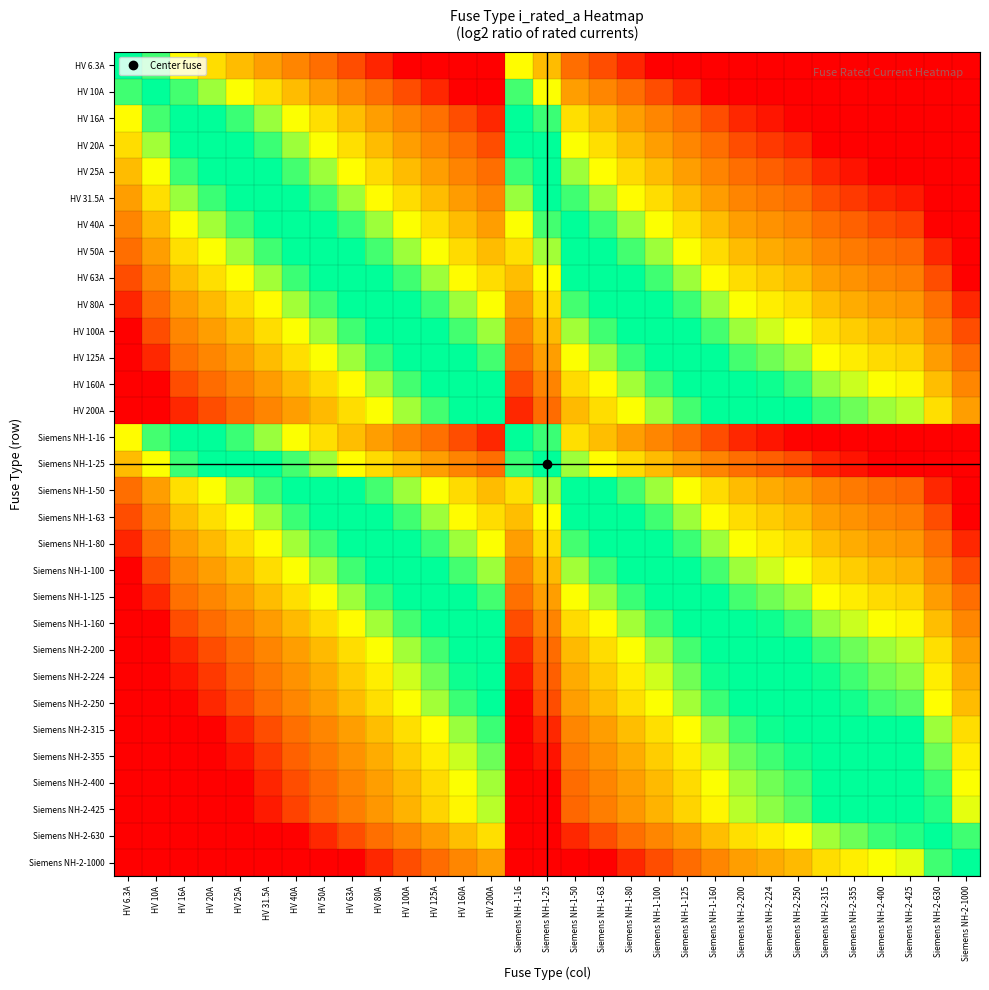

Reading left to right, extract all data points from this chart.

HV 6.3A: HV 6.3A=0.0	HV 10A=-0.7	HV 16A=-1.3	HV 20A=-1.7	HV 25A=-2.0	HV 31.5A=-2.3	HV 40A=-2.7	HV 50A=-3.0	HV 63A=-3.3	HV 80A=-3.7	HV 100A=-4.0	HV 125A=-4.0	HV 160A=-4.0	HV 200A=-4.0	Siemens NH-1-16=-1.3	Siemens NH-1-25=-2.0	Siemens NH-1-50=-3.0	Siemens NH-1-63=-3.3	Siemens NH-1-80=-3.7	Siemens NH-1-100=-4.0	Siemens NH-1-125=-4.0	Siemens NH-1-160=-4.0	Siemens NH-2-200=-4.0	Siemens NH-2-224=-4.0	Siemens NH-2-250=-4.0	Siemens NH-2-315=-4.0	Siemens NH-2-355=-4.0	Siemens NH-2-400=-4.0	Siemens NH-2-425=-4.0	Siemens NH-2-630=-4.0	Siemens NH-2-1000=-4.0
HV 10A: HV 6.3A=0.7	HV 10A=0.0	HV 16A=-0.7	HV 20A=-1.0	HV 25A=-1.3	HV 31.5A=-1.7	HV 40A=-2.0	HV 50A=-2.3	HV 63A=-2.7	HV 80A=-3.0	HV 100A=-3.3	HV 125A=-3.6	HV 160A=-4.0	HV 200A=-4.0	Siemens NH-1-16=-0.7	Siemens NH-1-25=-1.3	Siemens NH-1-50=-2.3	Siemens NH-1-63=-2.7	Siemens NH-1-80=-3.0	Siemens NH-1-100=-3.3	Siemens NH-1-125=-3.6	Siemens NH-1-160=-4.0	Siemens NH-2-200=-4.0	Siemens NH-2-224=-4.0	Siemens NH-2-250=-4.0	Siemens NH-2-315=-4.0	Siemens NH-2-355=-4.0	Siemens NH-2-400=-4.0	Siemens NH-2-425=-4.0	Siemens NH-2-630=-4.0	Siemens NH-2-1000=-4.0
HV 16A: HV 6.3A=1.3	HV 10A=0.7	HV 16A=0.0	HV 20A=-0.3	HV 25A=-0.6	HV 31.5A=-1.0	HV 40A=-1.3	HV 50A=-1.6	HV 63A=-2.0	HV 80A=-2.3	HV 100A=-2.6	HV 125A=-3.0	HV 160A=-3.3	HV 200A=-3.6	Siemens NH-1-16=0.0	Siemens NH-1-25=-0.6	Siemens NH-1-50=-1.6	Siemens NH-1-63=-2.0	Siemens NH-1-80=-2.3	Siemens NH-1-100=-2.6	Siemens NH-1-125=-3.0	Siemens NH-1-160=-3.3	Siemens NH-2-200=-3.6	Siemens NH-2-224=-3.8	Siemens NH-2-250=-4.0	Siemens NH-2-315=-4.0	Siemens NH-2-355=-4.0	Siemens NH-2-400=-4.0	Siemens NH-2-425=-4.0	Siemens NH-2-630=-4.0	Siemens NH-2-1000=-4.0
HV 20A: HV 6.3A=1.7	HV 10A=1.0	HV 16A=0.3	HV 20A=0.0	HV 25A=-0.3	HV 31.5A=-0.7	HV 40A=-1.0	HV 50A=-1.3	HV 63A=-1.7	HV 80A=-2.0	HV 100A=-2.3	HV 125A=-2.6	HV 160A=-3.0	HV 200A=-3.3	Siemens NH-1-16=0.3	Siemens NH-1-25=-0.3	Siemens NH-1-50=-1.3	Siemens NH-1-63=-1.7	Siemens NH-1-80=-2.0	Siemens NH-1-100=-2.3	Siemens NH-1-125=-2.6	Siemens NH-1-160=-3.0	Siemens NH-2-200=-3.3	Siemens NH-2-224=-3.5	Siemens NH-2-250=-3.6	Siemens NH-2-315=-4.0	Siemens NH-2-355=-4.0	Siemens NH-2-400=-4.0	Siemens NH-2-425=-4.0	Siemens NH-2-630=-4.0	Siemens NH-2-1000=-4.0
HV 25A: HV 6.3A=2.0	HV 10A=1.3	HV 16A=0.6	HV 20A=0.3	HV 25A=0.0	HV 31.5A=-0.3	HV 40A=-0.7	HV 50A=-1.0	HV 63A=-1.3	HV 80A=-1.7	HV 100A=-2.0	HV 125A=-2.3	HV 160A=-2.7	HV 200A=-3.0	Siemens NH-1-16=0.6	Siemens NH-1-25=0.0	Siemens NH-1-50=-1.0	Siemens NH-1-63=-1.3	Siemens NH-1-80=-1.7	Siemens NH-1-100=-2.0	Siemens NH-1-125=-2.3	Siemens NH-1-160=-2.7	Siemens NH-2-200=-3.0	Siemens NH-2-224=-3.2	Siemens NH-2-250=-3.3	Siemens NH-2-315=-3.7	Siemens NH-2-355=-3.8	Siemens NH-2-400=-4.0	Siemens NH-2-425=-4.0	Siemens NH-2-630=-4.0	Siemens NH-2-1000=-4.0
HV 31.5A: HV 6.3A=2.3	HV 10A=1.7	HV 16A=1.0	HV 20A=0.7	HV 25A=0.3	HV 31.5A=0.0	HV 40A=-0.3	HV 50A=-0.7	HV 63A=-1.0	HV 80A=-1.3	HV 100A=-1.7	HV 125A=-2.0	HV 160A=-2.3	HV 200A=-2.7	Siemens NH-1-16=1.0	Siemens NH-1-25=0.3	Siemens NH-1-50=-0.7	Siemens NH-1-63=-1.0	Siemens NH-1-80=-1.3	Siemens NH-1-100=-1.7	Siemens NH-1-125=-2.0	Siemens NH-1-160=-2.3	Siemens NH-2-200=-2.7	Siemens NH-2-224=-2.8	Siemens NH-2-250=-3.0	Siemens NH-2-315=-3.3	Siemens NH-2-355=-3.5	Siemens NH-2-400=-3.7	Siemens NH-2-425=-3.8	Siemens NH-2-630=-4.0	Siemens NH-2-1000=-4.0
HV 40A: HV 6.3A=2.7	HV 10A=2.0	HV 16A=1.3	HV 20A=1.0	HV 25A=0.7	HV 31.5A=0.3	HV 40A=0.0	HV 50A=-0.3	HV 63A=-0.7	HV 80A=-1.0	HV 100A=-1.3	HV 125A=-1.6	HV 160A=-2.0	HV 200A=-2.3	Siemens NH-1-16=1.3	Siemens NH-1-25=0.7	Siemens NH-1-50=-0.3	Siemens NH-1-63=-0.7	Siemens NH-1-80=-1.0	Siemens NH-1-100=-1.3	Siemens NH-1-125=-1.6	Siemens NH-1-160=-2.0	Siemens NH-2-200=-2.3	Siemens NH-2-224=-2.5	Siemens NH-2-250=-2.6	Siemens NH-2-315=-3.0	Siemens NH-2-355=-3.1	Siemens NH-2-400=-3.3	Siemens NH-2-425=-3.4	Siemens NH-2-630=-4.0	Siemens NH-2-1000=-4.0
HV 50A: HV 6.3A=3.0	HV 10A=2.3	HV 16A=1.6	HV 20A=1.3	HV 25A=1.0	HV 31.5A=0.7	HV 40A=0.3	HV 50A=0.0	HV 63A=-0.3	HV 80A=-0.7	HV 100A=-1.0	HV 125A=-1.3	HV 160A=-1.7	HV 200A=-2.0	Siemens NH-1-16=1.6	Siemens NH-1-25=1.0	Siemens NH-1-50=0.0	Siemens NH-1-63=-0.3	Siemens NH-1-80=-0.7	Siemens NH-1-100=-1.0	Siemens NH-1-125=-1.3	Siemens NH-1-160=-1.7	Siemens NH-2-200=-2.0	Siemens NH-2-224=-2.2	Siemens NH-2-250=-2.3	Siemens NH-2-315=-2.7	Siemens NH-2-355=-2.8	Siemens NH-2-400=-3.0	Siemens NH-2-425=-3.1	Siemens NH-2-630=-3.7	Siemens NH-2-1000=-4.0
HV 63A: HV 6.3A=3.3	HV 10A=2.7	HV 16A=2.0	HV 20A=1.7	HV 25A=1.3	HV 31.5A=1.0	HV 40A=0.7	HV 50A=0.3	HV 63A=0.0	HV 80A=-0.3	HV 100A=-0.7	HV 125A=-1.0	HV 160A=-1.3	HV 200A=-1.7	Siemens NH-1-16=2.0	Siemens NH-1-25=1.3	Siemens NH-1-50=0.3	Siemens NH-1-63=0.0	Siemens NH-1-80=-0.3	Siemens NH-1-100=-0.7	Siemens NH-1-125=-1.0	Siemens NH-1-160=-1.3	Siemens NH-2-200=-1.7	Siemens NH-2-224=-1.8	Siemens NH-2-250=-2.0	Siemens NH-2-315=-2.3	Siemens NH-2-355=-2.5	Siemens NH-2-400=-2.7	Siemens NH-2-425=-2.8	Siemens NH-2-630=-3.3	Siemens NH-2-1000=-4.0
HV 80A: HV 6.3A=3.7	HV 10A=3.0	HV 16A=2.3	HV 20A=2.0	HV 25A=1.7	HV 31.5A=1.3	HV 40A=1.0	HV 50A=0.7	HV 63A=0.3	HV 80A=0.0	HV 100A=-0.3	HV 125A=-0.6	HV 160A=-1.0	HV 200A=-1.3	Siemens NH-1-16=2.3	Siemens NH-1-25=1.7	Siemens NH-1-50=0.7	Siemens NH-1-63=0.3	Siemens NH-1-80=0.0	Siemens NH-1-100=-0.3	Siemens NH-1-125=-0.6	Siemens NH-1-160=-1.0	Siemens NH-2-200=-1.3	Siemens NH-2-224=-1.5	Siemens NH-2-250=-1.6	Siemens NH-2-315=-2.0	Siemens NH-2-355=-2.1	Siemens NH-2-400=-2.3	Siemens NH-2-425=-2.4	Siemens NH-2-630=-3.0	Siemens NH-2-1000=-3.6
HV 100A: HV 6.3A=4.0	HV 10A=3.3	HV 16A=2.6	HV 20A=2.3	HV 25A=2.0	HV 31.5A=1.7	HV 40A=1.3	HV 50A=1.0	HV 63A=0.7	HV 80A=0.3	HV 100A=0.0	HV 125A=-0.3	HV 160A=-0.7	HV 200A=-1.0	Siemens NH-1-16=2.6	Siemens NH-1-25=2.0	Siemens NH-1-50=1.0	Siemens NH-1-63=0.7	Siemens NH-1-80=0.3	Siemens NH-1-100=0.0	Siemens NH-1-125=-0.3	Siemens NH-1-160=-0.7	Siemens NH-2-200=-1.0	Siemens NH-2-224=-1.2	Siemens NH-2-250=-1.3	Siemens NH-2-315=-1.7	Siemens NH-2-355=-1.8	Siemens NH-2-400=-2.0	Siemens NH-2-425=-2.1	Siemens NH-2-630=-2.7	Siemens NH-2-1000=-3.3
HV 125A: HV 6.3A=4.0	HV 10A=3.6	HV 16A=3.0	HV 20A=2.6	HV 25A=2.3	HV 31.5A=2.0	HV 40A=1.6	HV 50A=1.3	HV 63A=1.0	HV 80A=0.6	HV 100A=0.3	HV 125A=0.0	HV 160A=-0.4	HV 200A=-0.7	Siemens NH-1-16=3.0	Siemens NH-1-25=2.3	Siemens NH-1-50=1.3	Siemens NH-1-63=1.0	Siemens NH-1-80=0.6	Siemens NH-1-100=0.3	Siemens NH-1-125=0.0	Siemens NH-1-160=-0.4	Siemens NH-2-200=-0.7	Siemens NH-2-224=-0.8	Siemens NH-2-250=-1.0	Siemens NH-2-315=-1.3	Siemens NH-2-355=-1.5	Siemens NH-2-400=-1.7	Siemens NH-2-425=-1.8	Siemens NH-2-630=-2.3	Siemens NH-2-1000=-3.0
HV 160A: HV 6.3A=4.0	HV 10A=4.0	HV 16A=3.3	HV 20A=3.0	HV 25A=2.7	HV 31.5A=2.3	HV 40A=2.0	HV 50A=1.7	HV 63A=1.3	HV 80A=1.0	HV 100A=0.7	HV 125A=0.4	HV 160A=0.0	HV 200A=-0.3	Siemens NH-1-16=3.3	Siemens NH-1-25=2.7	Siemens NH-1-50=1.7	Siemens NH-1-63=1.3	Siemens NH-1-80=1.0	Siemens NH-1-100=0.7	Siemens NH-1-125=0.4	Siemens NH-1-160=0.0	Siemens NH-2-200=-0.3	Siemens NH-2-224=-0.5	Siemens NH-2-250=-0.6	Siemens NH-2-315=-1.0	Siemens NH-2-355=-1.1	Siemens NH-2-400=-1.3	Siemens NH-2-425=-1.4	Siemens NH-2-630=-2.0	Siemens NH-2-1000=-2.6
HV 200A: HV 6.3A=4.0	HV 10A=4.0	HV 16A=3.6	HV 20A=3.3	HV 25A=3.0	HV 31.5A=2.7	HV 40A=2.3	HV 50A=2.0	HV 63A=1.7	HV 80A=1.3	HV 100A=1.0	HV 125A=0.7	HV 160A=0.3	HV 200A=0.0	Siemens NH-1-16=3.6	Siemens NH-1-25=3.0	Siemens NH-1-50=2.0	Siemens NH-1-63=1.7	Siemens NH-1-80=1.3	Siemens NH-1-100=1.0	Siemens NH-1-125=0.7	Siemens NH-1-160=0.3	Siemens NH-2-200=0.0	Siemens NH-2-224=-0.2	Siemens NH-2-250=-0.3	Siemens NH-2-315=-0.7	Siemens NH-2-355=-0.8	Siemens NH-2-400=-1.0	Siemens NH-2-425=-1.1	Siemens NH-2-630=-1.7	Siemens NH-2-1000=-2.3
Siemens NH-1-16: HV 6.3A=1.3	HV 10A=0.7	HV 16A=0.0	HV 20A=-0.3	HV 25A=-0.6	HV 31.5A=-1.0	HV 40A=-1.3	HV 50A=-1.6	HV 63A=-2.0	HV 80A=-2.3	HV 100A=-2.6	HV 125A=-3.0	HV 160A=-3.3	HV 200A=-3.6	Siemens NH-1-16=0.0	Siemens NH-1-25=-0.6	Siemens NH-1-50=-1.6	Siemens NH-1-63=-2.0	Siemens NH-1-80=-2.3	Siemens NH-1-100=-2.6	Siemens NH-1-125=-3.0	Siemens NH-1-160=-3.3	Siemens NH-2-200=-3.6	Siemens NH-2-224=-3.8	Siemens NH-2-250=-4.0	Siemens NH-2-315=-4.0	Siemens NH-2-355=-4.0	Siemens NH-2-400=-4.0	Siemens NH-2-425=-4.0	Siemens NH-2-630=-4.0	Siemens NH-2-1000=-4.0
Siemens NH-1-25: HV 6.3A=2.0	HV 10A=1.3	HV 16A=0.6	HV 20A=0.3	HV 25A=0.0	HV 31.5A=-0.3	HV 40A=-0.7	HV 50A=-1.0	HV 63A=-1.3	HV 80A=-1.7	HV 100A=-2.0	HV 125A=-2.3	HV 160A=-2.7	HV 200A=-3.0	Siemens NH-1-16=0.6	Siemens NH-1-25=0.0	Siemens NH-1-50=-1.0	Siemens NH-1-63=-1.3	Siemens NH-1-80=-1.7	Siemens NH-1-100=-2.0	Siemens NH-1-125=-2.3	Siemens NH-1-160=-2.7	Siemens NH-2-200=-3.0	Siemens NH-2-224=-3.2	Siemens NH-2-250=-3.3	Siemens NH-2-315=-3.7	Siemens NH-2-355=-3.8	Siemens NH-2-400=-4.0	Siemens NH-2-425=-4.0	Siemens NH-2-630=-4.0	Siemens NH-2-1000=-4.0
Siemens NH-1-50: HV 6.3A=3.0	HV 10A=2.3	HV 16A=1.6	HV 20A=1.3	HV 25A=1.0	HV 31.5A=0.7	HV 40A=0.3	HV 50A=0.0	HV 63A=-0.3	HV 80A=-0.7	HV 100A=-1.0	HV 125A=-1.3	HV 160A=-1.7	HV 200A=-2.0	Siemens NH-1-16=1.6	Siemens NH-1-25=1.0	Siemens NH-1-50=0.0	Siemens NH-1-63=-0.3	Siemens NH-1-80=-0.7	Siemens NH-1-100=-1.0	Siemens NH-1-125=-1.3	Siemens NH-1-160=-1.7	Siemens NH-2-200=-2.0	Siemens NH-2-224=-2.2	Siemens NH-2-250=-2.3	Siemens NH-2-315=-2.7	Siemens NH-2-355=-2.8	Siemens NH-2-400=-3.0	Siemens NH-2-425=-3.1	Siemens NH-2-630=-3.7	Siemens NH-2-1000=-4.0
Siemens NH-1-63: HV 6.3A=3.3	HV 10A=2.7	HV 16A=2.0	HV 20A=1.7	HV 25A=1.3	HV 31.5A=1.0	HV 40A=0.7	HV 50A=0.3	HV 63A=0.0	HV 80A=-0.3	HV 100A=-0.7	HV 125A=-1.0	HV 160A=-1.3	HV 200A=-1.7	Siemens NH-1-16=2.0	Siemens NH-1-25=1.3	Siemens NH-1-50=0.3	Siemens NH-1-63=0.0	Siemens NH-1-80=-0.3	Siemens NH-1-100=-0.7	Siemens NH-1-125=-1.0	Siemens NH-1-160=-1.3	Siemens NH-2-200=-1.7	Siemens NH-2-224=-1.8	Siemens NH-2-250=-2.0	Siemens NH-2-315=-2.3	Siemens NH-2-355=-2.5	Siemens NH-2-400=-2.7	Siemens NH-2-425=-2.8	Siemens NH-2-630=-3.3	Siemens NH-2-1000=-4.0
Siemens NH-1-80: HV 6.3A=3.7	HV 10A=3.0	HV 16A=2.3	HV 20A=2.0	HV 25A=1.7	HV 31.5A=1.3	HV 40A=1.0	HV 50A=0.7	HV 63A=0.3	HV 80A=0.0	HV 100A=-0.3	HV 125A=-0.6	HV 160A=-1.0	HV 200A=-1.3	Siemens NH-1-16=2.3	Siemens NH-1-25=1.7	Siemens NH-1-50=0.7	Siemens NH-1-63=0.3	Siemens NH-1-80=0.0	Siemens NH-1-100=-0.3	Siemens NH-1-125=-0.6	Siemens NH-1-160=-1.0	Siemens NH-2-200=-1.3	Siemens NH-2-224=-1.5	Siemens NH-2-250=-1.6	Siemens NH-2-315=-2.0	Siemens NH-2-355=-2.1	Siemens NH-2-400=-2.3	Siemens NH-2-425=-2.4	Siemens NH-2-630=-3.0	Siemens NH-2-1000=-3.6
Siemens NH-1-100: HV 6.3A=4.0	HV 10A=3.3	HV 16A=2.6	HV 20A=2.3	HV 25A=2.0	HV 31.5A=1.7	HV 40A=1.3	HV 50A=1.0	HV 63A=0.7	HV 80A=0.3	HV 100A=0.0	HV 125A=-0.3	HV 160A=-0.7	HV 200A=-1.0	Siemens NH-1-16=2.6	Siemens NH-1-25=2.0	Siemens NH-1-50=1.0	Siemens NH-1-63=0.7	Siemens NH-1-80=0.3	Siemens NH-1-100=0.0	Siemens NH-1-125=-0.3	Siemens NH-1-160=-0.7	Siemens NH-2-200=-1.0	Siemens NH-2-224=-1.2	Siemens NH-2-250=-1.3	Siemens NH-2-315=-1.7	Siemens NH-2-355=-1.8	Siemens NH-2-400=-2.0	Siemens NH-2-425=-2.1	Siemens NH-2-630=-2.7	Siemens NH-2-1000=-3.3
Siemens NH-1-125: HV 6.3A=4.0	HV 10A=3.6	HV 16A=3.0	HV 20A=2.6	HV 25A=2.3	HV 31.5A=2.0	HV 40A=1.6	HV 50A=1.3	HV 63A=1.0	HV 80A=0.6	HV 100A=0.3	HV 125A=0.0	HV 160A=-0.4	HV 200A=-0.7	Siemens NH-1-16=3.0	Siemens NH-1-25=2.3	Siemens NH-1-50=1.3	Siemens NH-1-63=1.0	Siemens NH-1-80=0.6	Siemens NH-1-100=0.3	Siemens NH-1-125=0.0	Siemens NH-1-160=-0.4	Siemens NH-2-200=-0.7	Siemens NH-2-224=-0.8	Siemens NH-2-250=-1.0	Siemens NH-2-315=-1.3	Siemens NH-2-355=-1.5	Siemens NH-2-400=-1.7	Siemens NH-2-425=-1.8	Siemens NH-2-630=-2.3	Siemens NH-2-1000=-3.0
Siemens NH-1-160: HV 6.3A=4.0	HV 10A=4.0	HV 16A=3.3	HV 20A=3.0	HV 25A=2.7	HV 31.5A=2.3	HV 40A=2.0	HV 50A=1.7	HV 63A=1.3	HV 80A=1.0	HV 100A=0.7	HV 125A=0.4	HV 160A=0.0	HV 200A=-0.3	Siemens NH-1-16=3.3	Siemens NH-1-25=2.7	Siemens NH-1-50=1.7	Siemens NH-1-63=1.3	Siemens NH-1-80=1.0	Siemens NH-1-100=0.7	Siemens NH-1-125=0.4	Siemens NH-1-160=0.0	Siemens NH-2-200=-0.3	Siemens NH-2-224=-0.5	Siemens NH-2-250=-0.6	Siemens NH-2-315=-1.0	Siemens NH-2-355=-1.1	Siemens NH-2-400=-1.3	Siemens NH-2-425=-1.4	Siemens NH-2-630=-2.0	Siemens NH-2-1000=-2.6
Siemens NH-2-200: HV 6.3A=4.0	HV 10A=4.0	HV 16A=3.6	HV 20A=3.3	HV 25A=3.0	HV 31.5A=2.7	HV 40A=2.3	HV 50A=2.0	HV 63A=1.7	HV 80A=1.3	HV 100A=1.0	HV 125A=0.7	HV 160A=0.3	HV 200A=0.0	Siemens NH-1-16=3.6	Siemens NH-1-25=3.0	Siemens NH-1-50=2.0	Siemens NH-1-63=1.7	Siemens NH-1-80=1.3	Siemens NH-1-100=1.0	Siemens NH-1-125=0.7	Siemens NH-1-160=0.3	Siemens NH-2-200=0.0	Siemens NH-2-224=-0.2	Siemens NH-2-250=-0.3	Siemens NH-2-315=-0.7	Siemens NH-2-355=-0.8	Siemens NH-2-400=-1.0	Siemens NH-2-425=-1.1	Siemens NH-2-630=-1.7	Siemens NH-2-1000=-2.3
Siemens NH-2-224: HV 6.3A=4.0	HV 10A=4.0	HV 16A=3.8	HV 20A=3.5	HV 25A=3.2	HV 31.5A=2.8	HV 40A=2.5	HV 50A=2.2	HV 63A=1.8	HV 80A=1.5	HV 100A=1.2	HV 125A=0.8	HV 160A=0.5	HV 200A=0.2	Siemens NH-1-16=3.8	Siemens NH-1-25=3.2	Siemens NH-1-50=2.2	Siemens NH-1-63=1.8	Siemens NH-1-80=1.5	Siemens NH-1-100=1.2	Siemens NH-1-125=0.8	Siemens NH-1-160=0.5	Siemens NH-2-200=0.2	Siemens NH-2-224=0.0	Siemens NH-2-250=-0.2	Siemens NH-2-315=-0.5	Siemens NH-2-355=-0.7	Siemens NH-2-400=-0.8	Siemens NH-2-425=-0.9	Siemens NH-2-630=-1.5	Siemens NH-2-1000=-2.2
Siemens NH-2-250: HV 6.3A=4.0	HV 10A=4.0	HV 16A=4.0	HV 20A=3.6	HV 25A=3.3	HV 31.5A=3.0	HV 40A=2.6	HV 50A=2.3	HV 63A=2.0	HV 80A=1.6	HV 100A=1.3	HV 125A=1.0	HV 160A=0.6	HV 200A=0.3	Siemens NH-1-16=4.0	Siemens NH-1-25=3.3	Siemens NH-1-50=2.3	Siemens NH-1-63=2.0	Siemens NH-1-80=1.6	Siemens NH-1-100=1.3	Siemens NH-1-125=1.0	Siemens NH-1-160=0.6	Siemens NH-2-200=0.3	Siemens NH-2-224=0.2	Siemens NH-2-250=0.0	Siemens NH-2-315=-0.3	Siemens NH-2-355=-0.5	Siemens NH-2-400=-0.7	Siemens NH-2-425=-0.8	Siemens NH-2-630=-1.3	Siemens NH-2-1000=-2.0
Siemens NH-2-315: HV 6.3A=4.0	HV 10A=4.0	HV 16A=4.0	HV 20A=4.0	HV 25A=3.7	HV 31.5A=3.3	HV 40A=3.0	HV 50A=2.7	HV 63A=2.3	HV 80A=2.0	HV 100A=1.7	HV 125A=1.3	HV 160A=1.0	HV 200A=0.7	Siemens NH-1-16=4.0	Siemens NH-1-25=3.7	Siemens NH-1-50=2.7	Siemens NH-1-63=2.3	Siemens NH-1-80=2.0	Siemens NH-1-100=1.7	Siemens NH-1-125=1.3	Siemens NH-1-160=1.0	Siemens NH-2-200=0.7	Siemens NH-2-224=0.5	Siemens NH-2-250=0.3	Siemens NH-2-315=0.0	Siemens NH-2-355=-0.2	Siemens NH-2-400=-0.3	Siemens NH-2-425=-0.4	Siemens NH-2-630=-1.0	Siemens NH-2-1000=-1.7
Siemens NH-2-355: HV 6.3A=4.0	HV 10A=4.0	HV 16A=4.0	HV 20A=4.0	HV 25A=3.8	HV 31.5A=3.5	HV 40A=3.1	HV 50A=2.8	HV 63A=2.5	HV 80A=2.1	HV 100A=1.8	HV 125A=1.5	HV 160A=1.1	HV 200A=0.8	Siemens NH-1-16=4.0	Siemens NH-1-25=3.8	Siemens NH-1-50=2.8	Siemens NH-1-63=2.5	Siemens NH-1-80=2.1	Siemens NH-1-100=1.8	Siemens NH-1-125=1.5	Siemens NH-1-160=1.1	Siemens NH-2-200=0.8	Siemens NH-2-224=0.7	Siemens NH-2-250=0.5	Siemens NH-2-315=0.2	Siemens NH-2-355=0.0	Siemens NH-2-400=-0.2	Siemens NH-2-425=-0.3	Siemens NH-2-630=-0.8	Siemens NH-2-1000=-1.5
Siemens NH-2-400: HV 6.3A=4.0	HV 10A=4.0	HV 16A=4.0	HV 20A=4.0	HV 25A=4.0	HV 31.5A=3.7	HV 40A=3.3	HV 50A=3.0	HV 63A=2.7	HV 80A=2.3	HV 100A=2.0	HV 125A=1.7	HV 160A=1.3	HV 200A=1.0	Siemens NH-1-16=4.0	Siemens NH-1-25=4.0	Siemens NH-1-50=3.0	Siemens NH-1-63=2.7	Siemens NH-1-80=2.3	Siemens NH-1-100=2.0	Siemens NH-1-125=1.7	Siemens NH-1-160=1.3	Siemens NH-2-200=1.0	Siemens NH-2-224=0.8	Siemens NH-2-250=0.7	Siemens NH-2-315=0.3	Siemens NH-2-355=0.2	Siemens NH-2-400=0.0	Siemens NH-2-425=-0.1	Siemens NH-2-630=-0.7	Siemens NH-2-1000=-1.3
Siemens NH-2-425: HV 6.3A=4.0	HV 10A=4.0	HV 16A=4.0	HV 20A=4.0	HV 25A=4.0	HV 31.5A=3.8	HV 40A=3.4	HV 50A=3.1	HV 63A=2.8	HV 80A=2.4	HV 100A=2.1	HV 125A=1.8	HV 160A=1.4	HV 200A=1.1	Siemens NH-1-16=4.0	Siemens NH-1-25=4.0	Siemens NH-1-50=3.1	Siemens NH-1-63=2.8	Siemens NH-1-80=2.4	Siemens NH-1-100=2.1	Siemens NH-1-125=1.8	Siemens NH-1-160=1.4	Siemens NH-2-200=1.1	Siemens NH-2-224=0.9	Siemens NH-2-250=0.8	Siemens NH-2-315=0.4	Siemens NH-2-355=0.3	Siemens NH-2-400=0.1	Siemens NH-2-425=0.0	Siemens NH-2-630=-0.6	Siemens NH-2-1000=-1.2
Siemens NH-2-630: HV 6.3A=4.0	HV 10A=4.0	HV 16A=4.0	HV 20A=4.0	HV 25A=4.0	HV 31.5A=4.0	HV 40A=4.0	HV 50A=3.7	HV 63A=3.3	HV 80A=3.0	HV 100A=2.7	HV 125A=2.3	HV 160A=2.0	HV 200A=1.7	Siemens NH-1-16=4.0	Siemens NH-1-25=4.0	Siemens NH-1-50=3.7	Siemens NH-1-63=3.3	Siemens NH-1-80=3.0	Siemens NH-1-100=2.7	Siemens NH-1-125=2.3	Siemens NH-1-160=2.0	Siemens NH-2-200=1.7	Siemens NH-2-224=1.5	Siemens NH-2-250=1.3	Siemens NH-2-315=1.0	Siemens NH-2-355=0.8	Siemens NH-2-400=0.7	Siemens NH-2-425=0.6	Siemens NH-2-630=0.0	Siemens NH-2-1000=-0.7
Siemens NH-2-1000: HV 6.3A=4.0	HV 10A=4.0	HV 16A=4.0	HV 20A=4.0	HV 25A=4.0	HV 31.5A=4.0	HV 40A=4.0	HV 50A=4.0	HV 63A=4.0	HV 80A=3.6	HV 100A=3.3	HV 125A=3.0	HV 160A=2.6	HV 200A=2.3	Siemens NH-1-16=4.0	Siemens NH-1-25=4.0	Siemens NH-1-50=4.0	Siemens NH-1-63=4.0	Siemens NH-1-80=3.6	Siemens NH-1-100=3.3	Siemens NH-1-125=3.0	Siemens NH-1-160=2.6	Siemens NH-2-200=2.3	Siemens NH-2-224=2.2	Siemens NH-2-250=2.0	Siemens NH-2-315=1.7	Siemens NH-2-355=1.5	Siemens NH-2-400=1.3	Siemens NH-2-425=1.2	Siemens NH-2-630=0.7	Siemens NH-2-1000=0.0